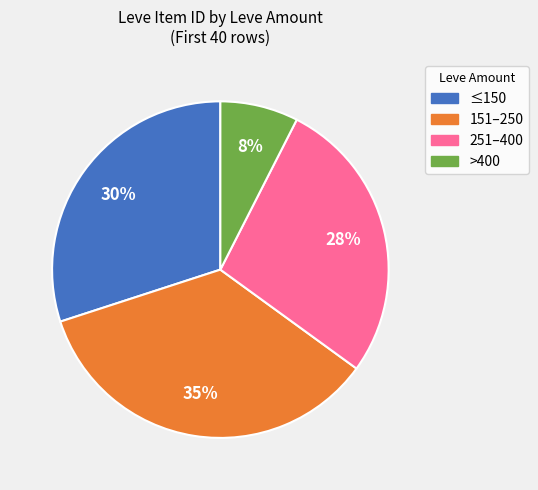

To the nearest percent, what is the average slice percentage?

25%